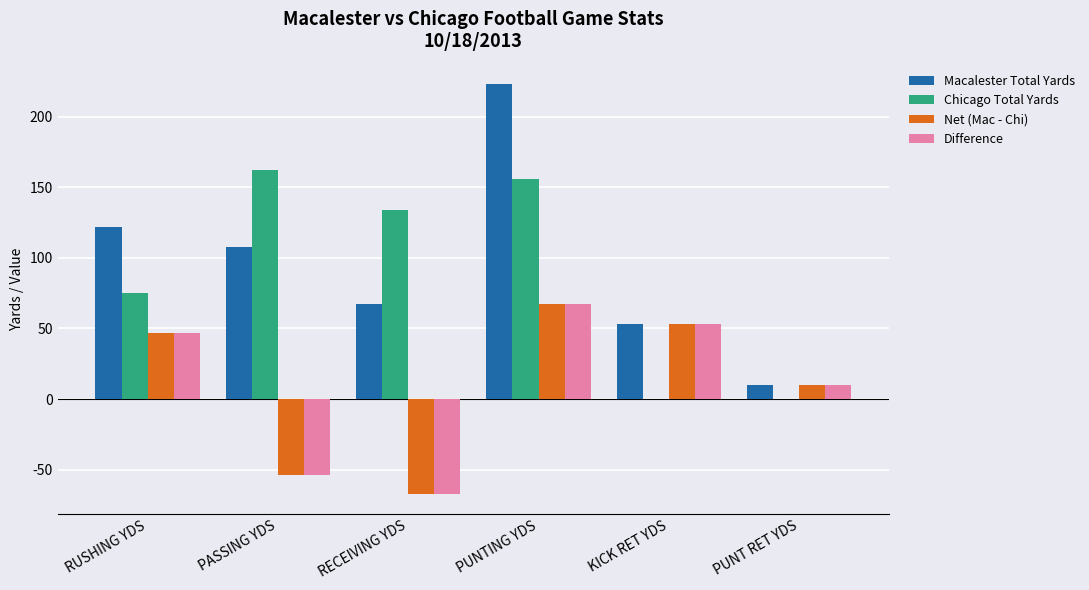

What is the sum of the Macalester Total Yards values at PUNTING YDS and KICK RET YDS?

276